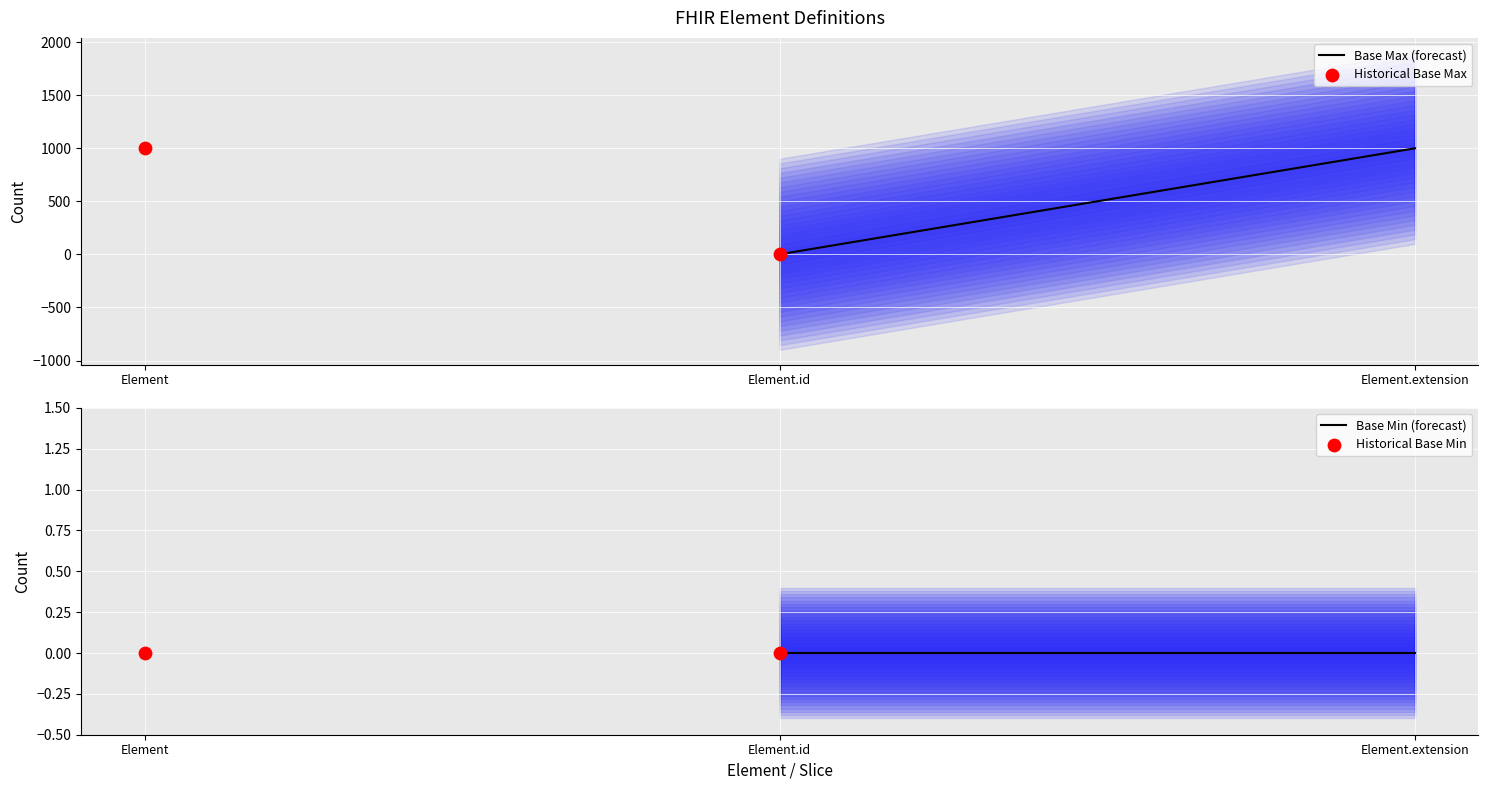

Which series contains the highest Y value?

Base Max (forecast)